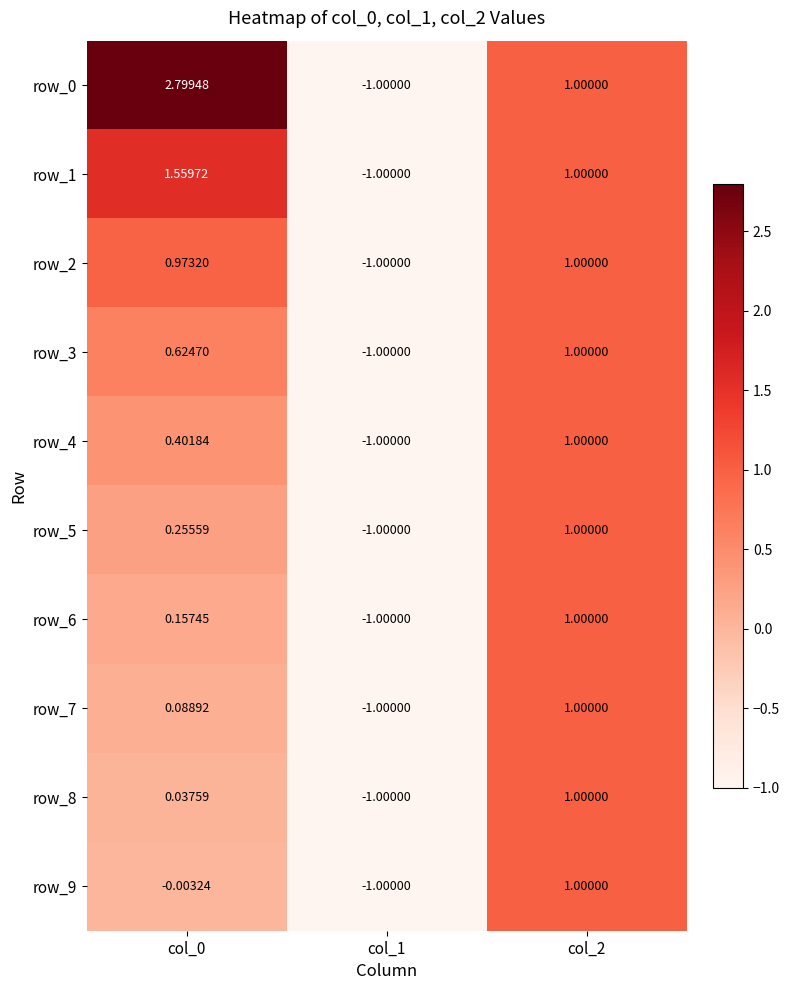

How many values in row_6 are below zero?

1